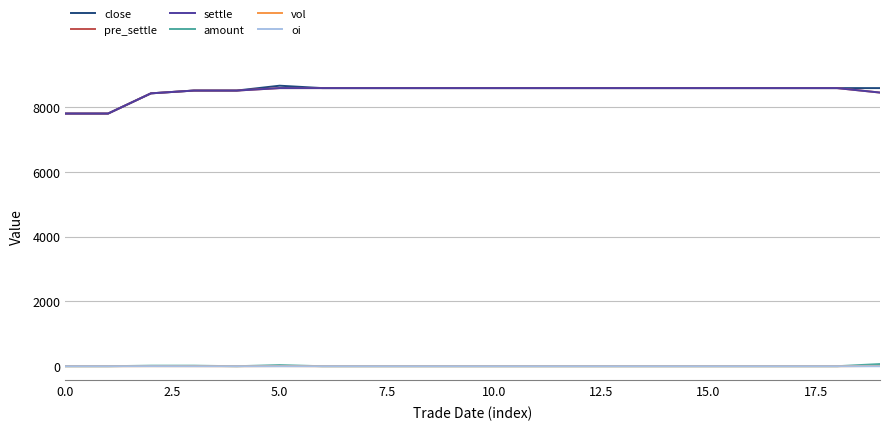

What is the average value of the vol series?

0.8